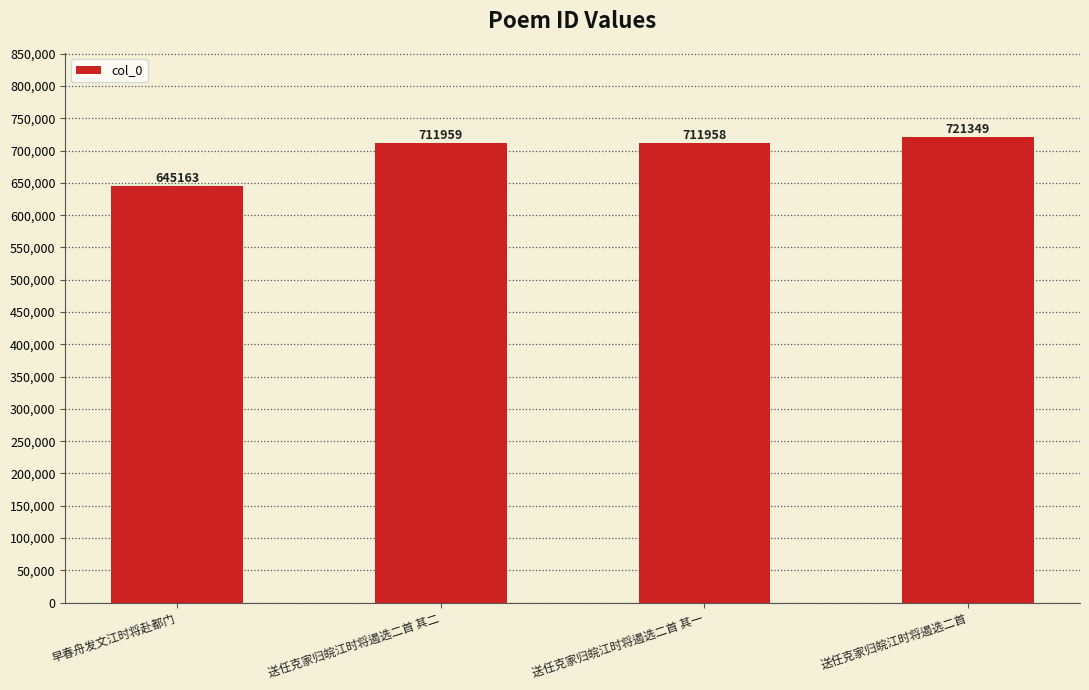

What is the value of the 3rd bar from the left?

711958